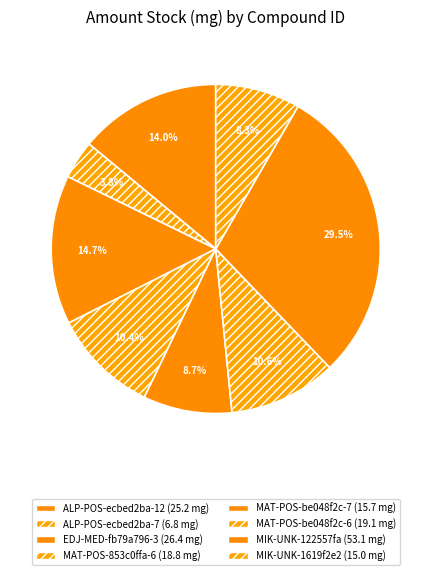

How many segments does this pie chart have?

8